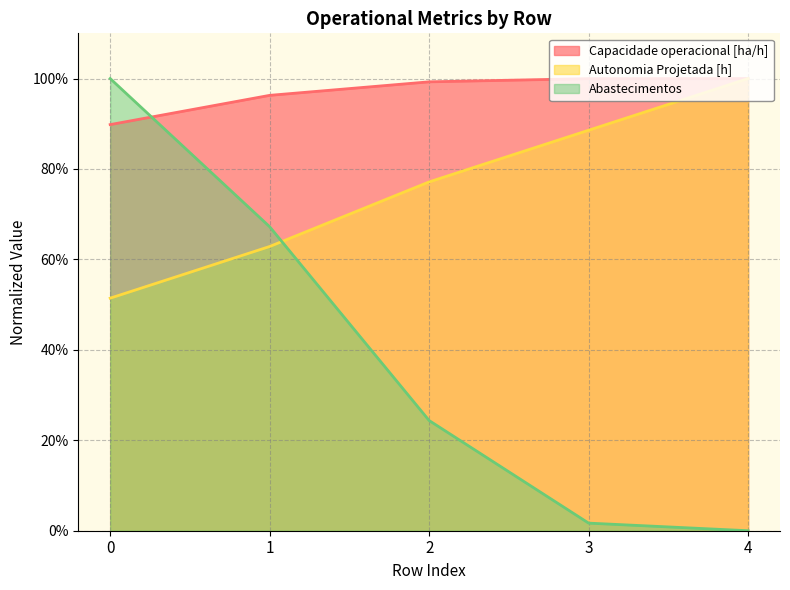

How many lines are shown in the chart?

3